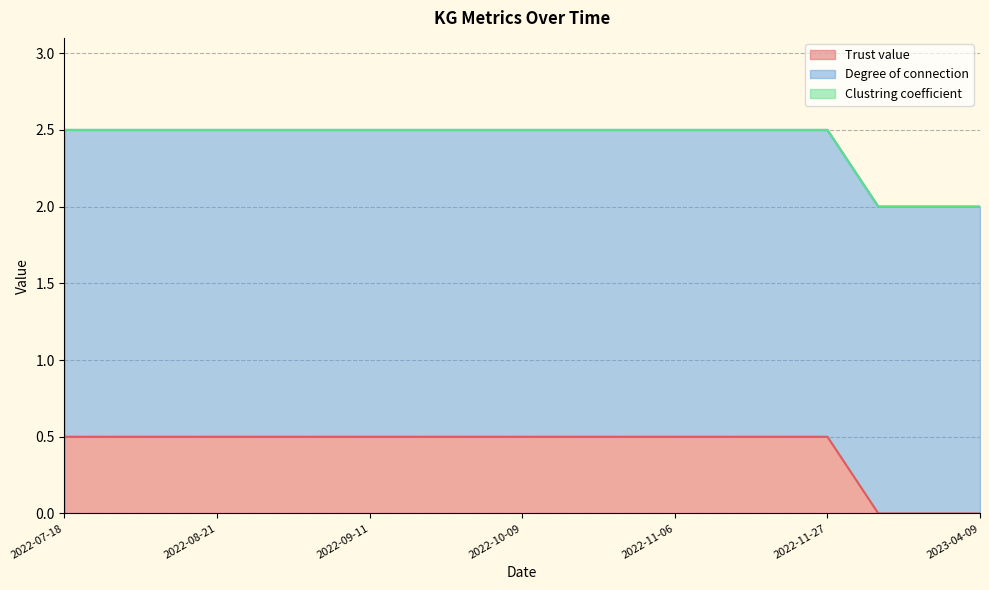

What is the total value across all series at 2023-04-09?

2.0